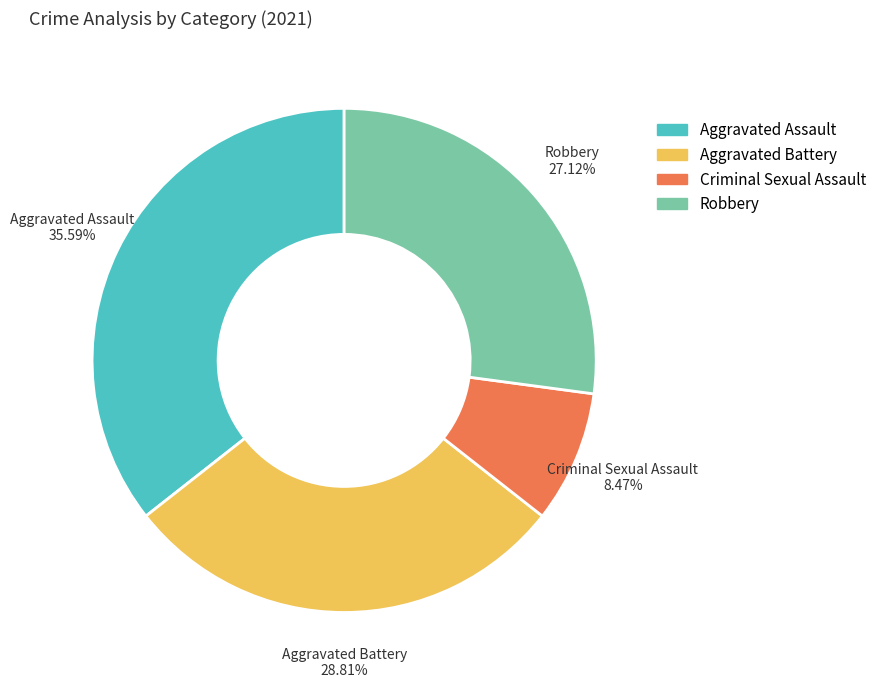

How many slices are in this pie chart?

4